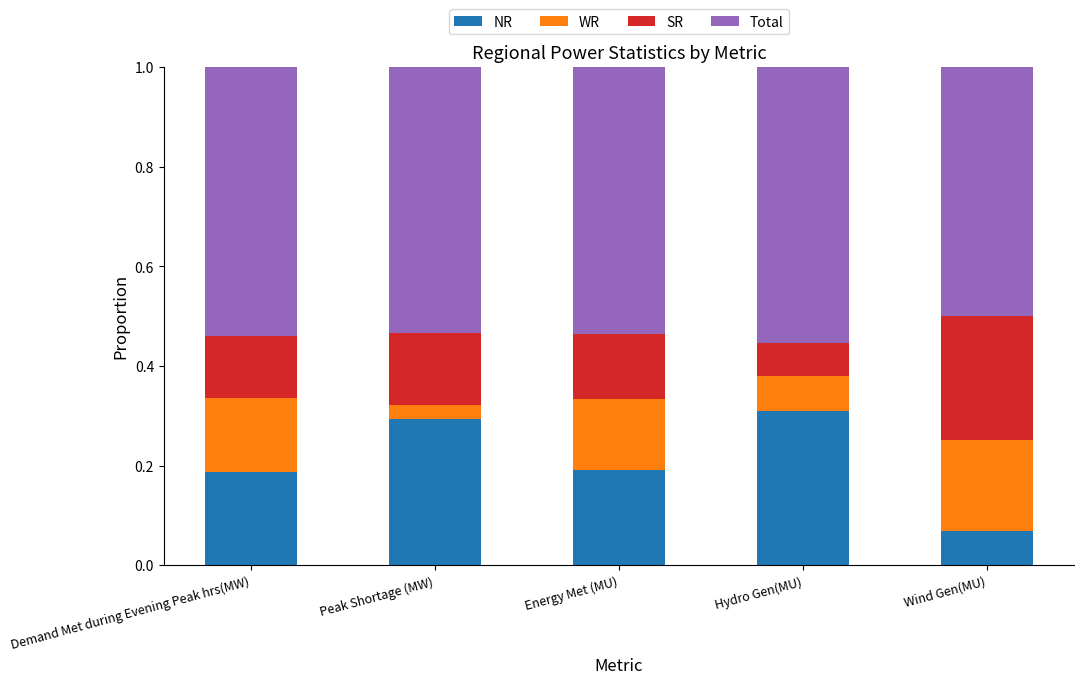

What is the total value across all series at Wind Gen(MU)?

1.0